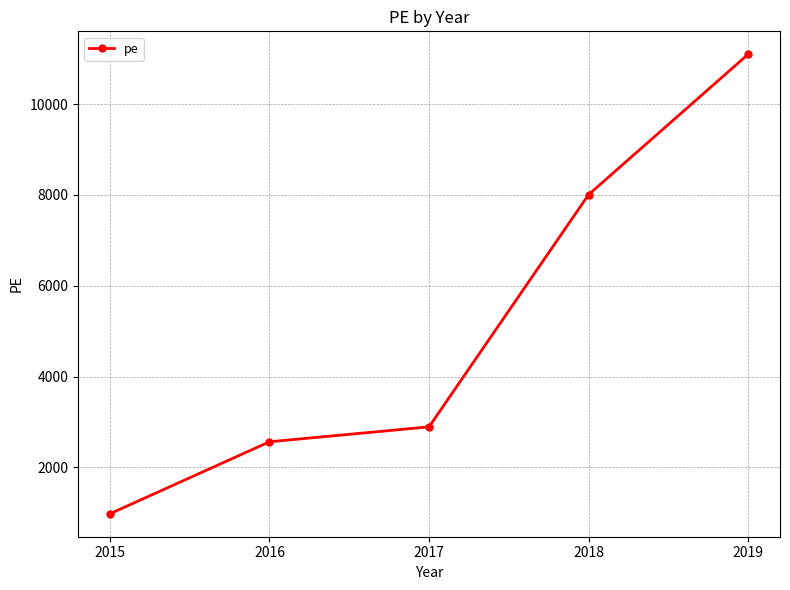

What is the value of the 5th point from the left?

11098